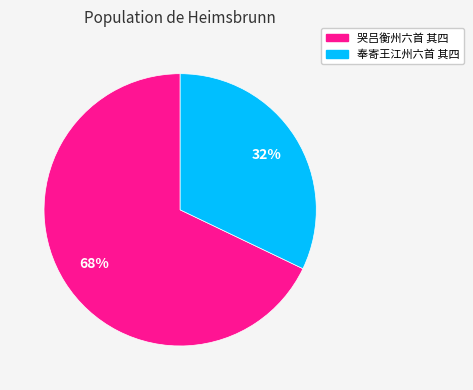

Rank the categories by value from highest to lowest.

哭吕衡州六首 其四, 奉寄王江州六首 其四